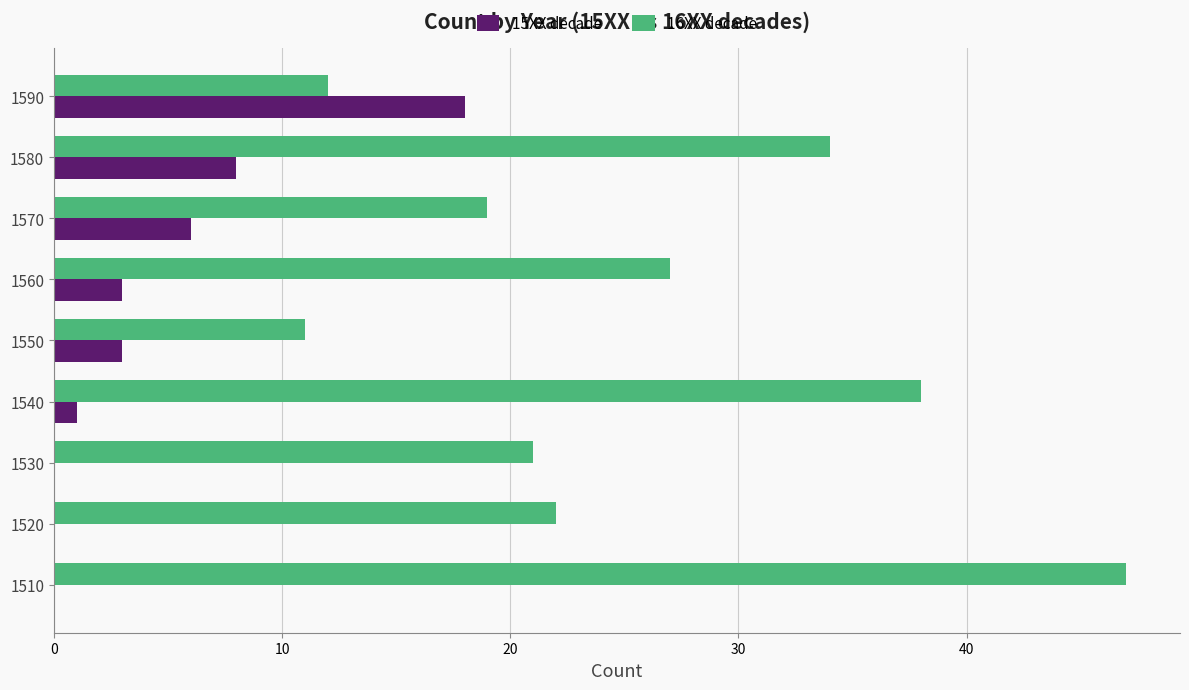

Count the number of categories in the chart.

9